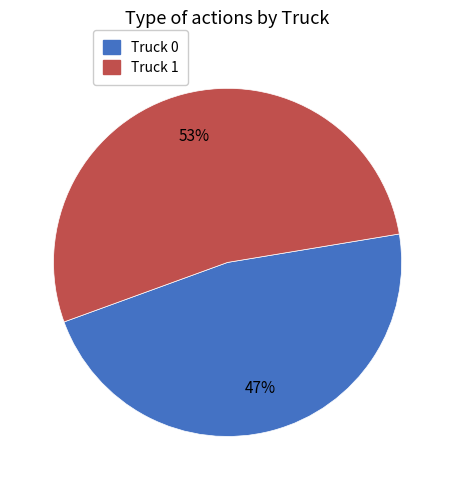

How many segments does this pie chart have?

2